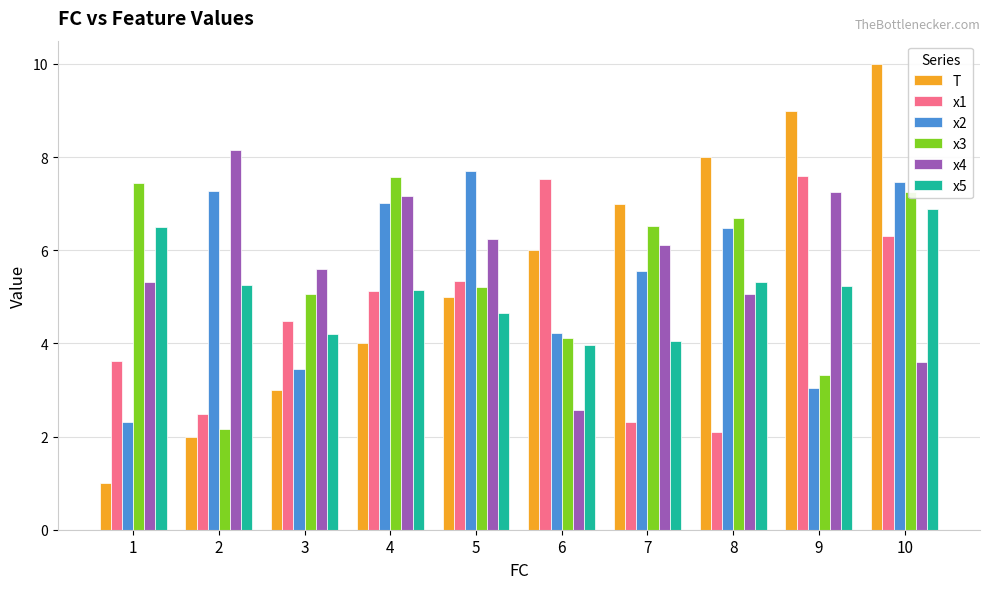

Rank the series at 3 from lowest to highest value.

T, x2, x5, x1, x3, x4